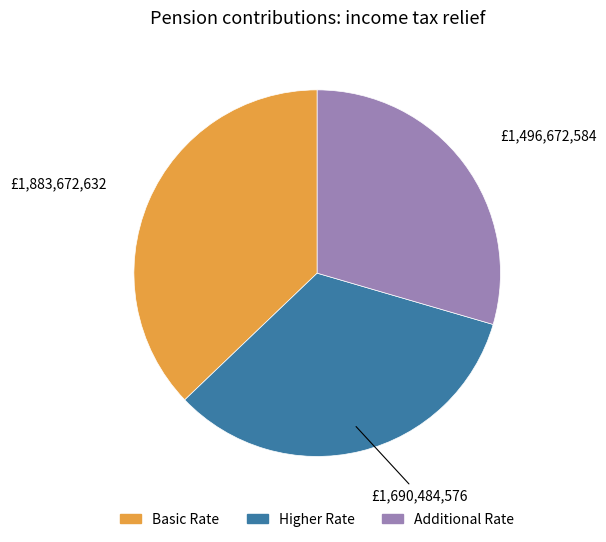

Does any single category account for the majority?

No